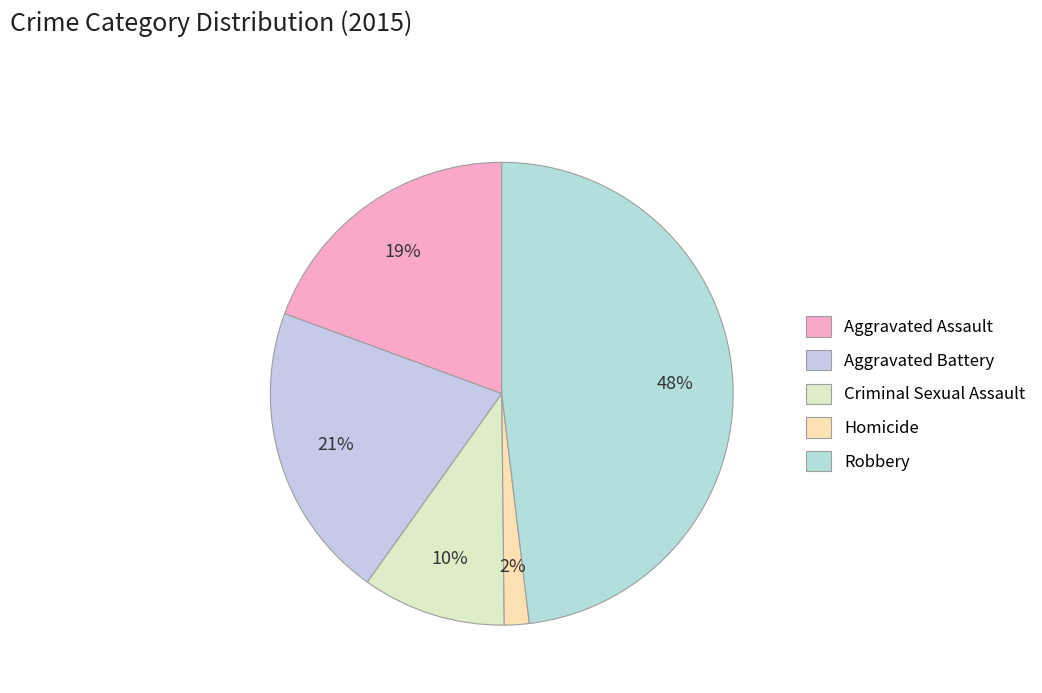

Rank the categories by value from lowest to highest.

Homicide, Criminal Sexual Assault, Aggravated Assault, Aggravated Battery, Robbery